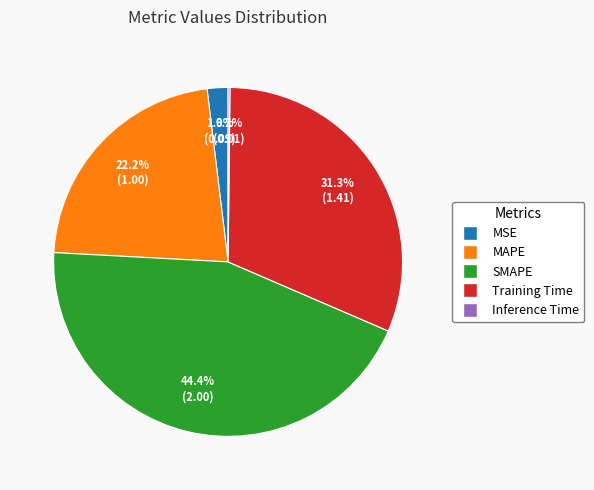

Do Training Time and MAPE together represent more than half of the pie?

Yes